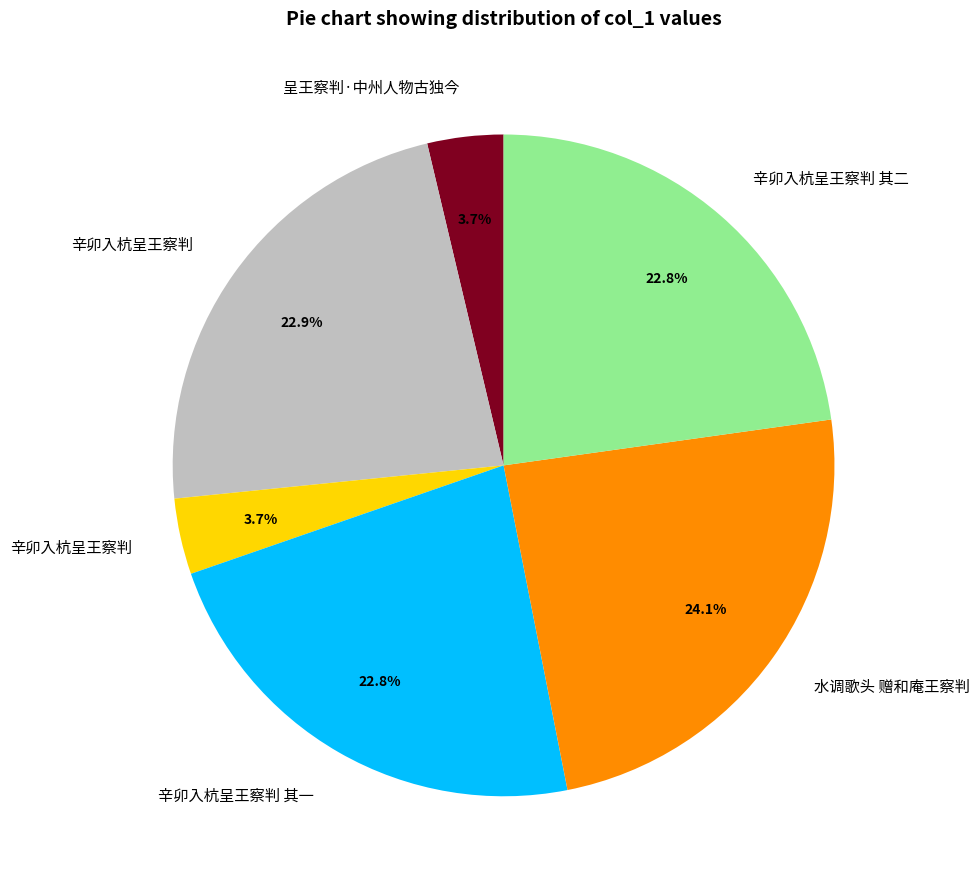

Does any single category account for the majority?

No